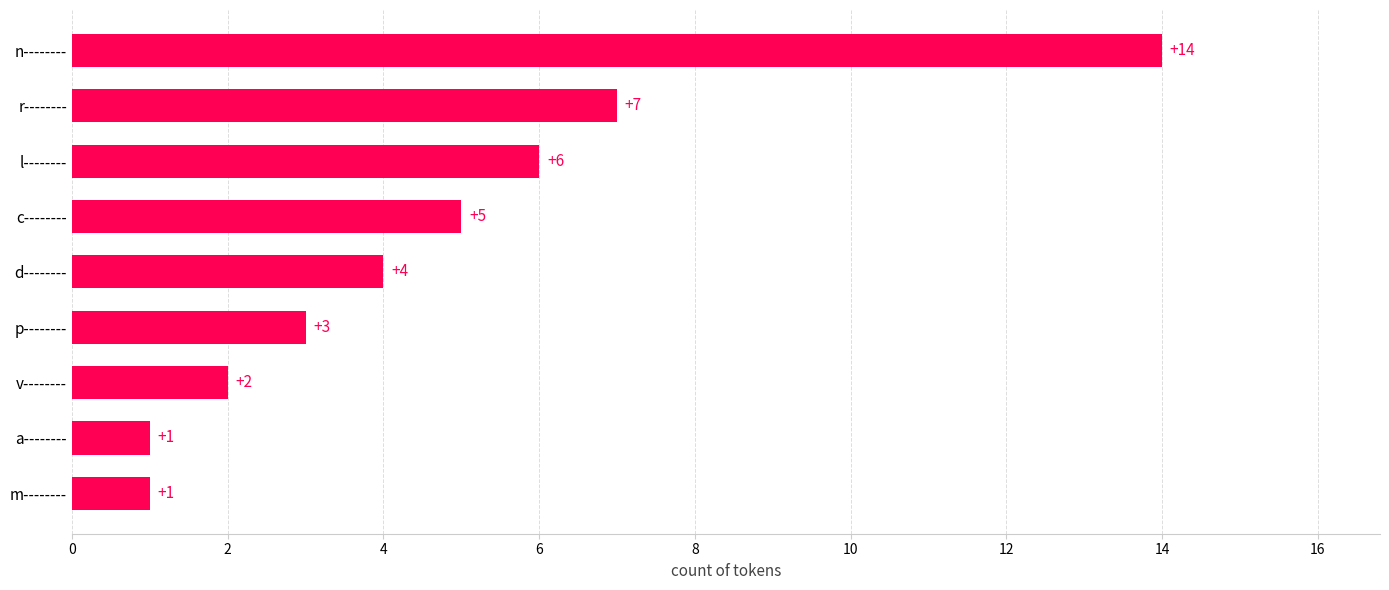

Is it true that the value at m-------- is 1?

True